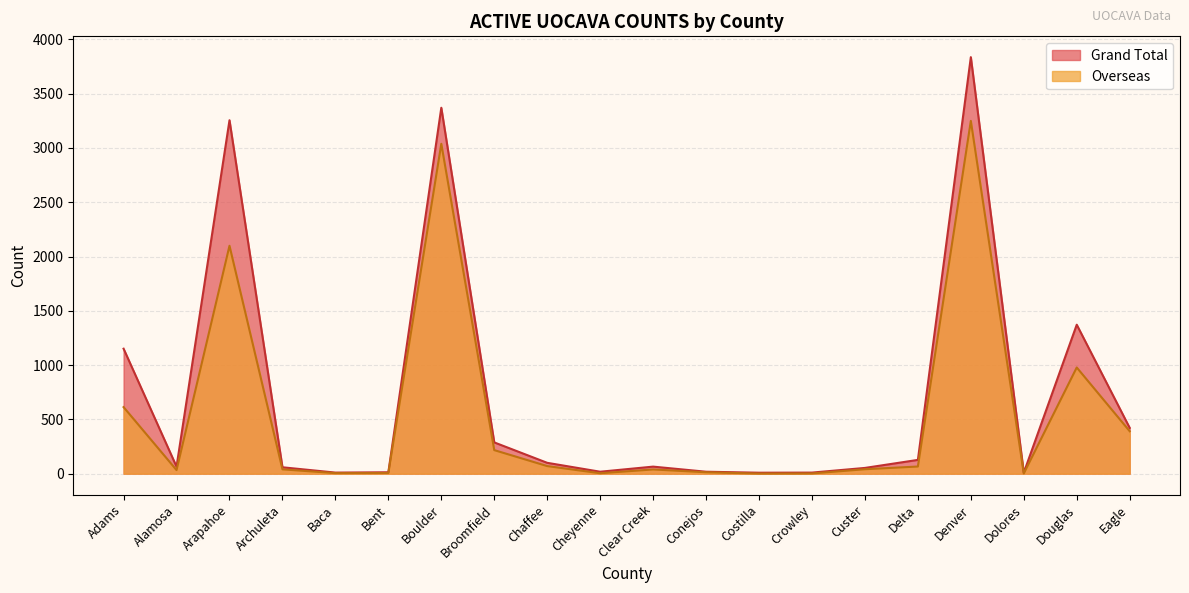

True or false: Overseas and Grand Total intersect in this chart.

False